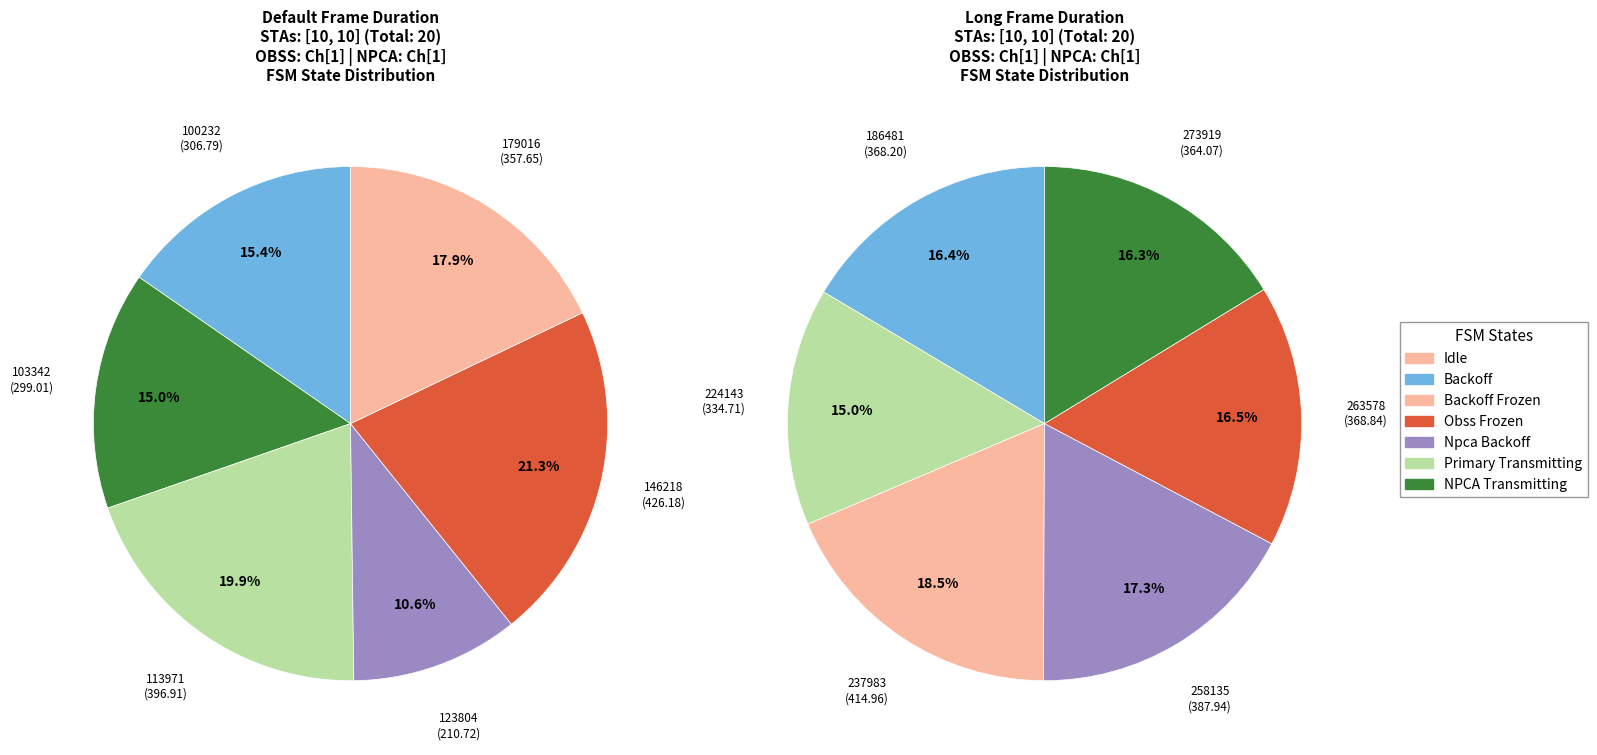

Which category has the biggest portion of the pie?

146218